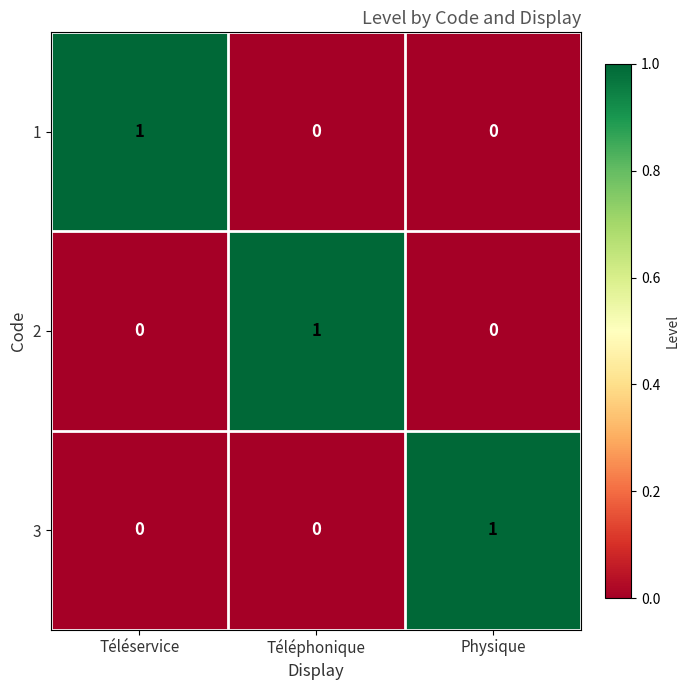

What is the spread (max minus min) of values at Téléphonique?

1